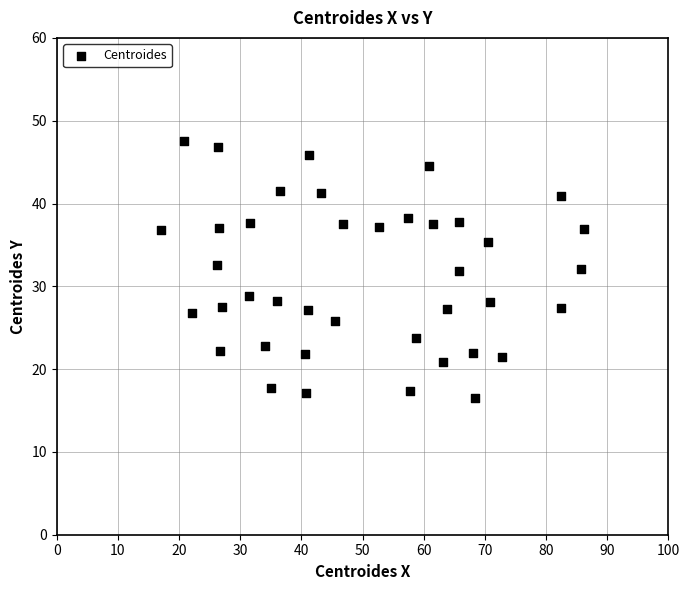

What is the range of X values (max minus min)?

69.3